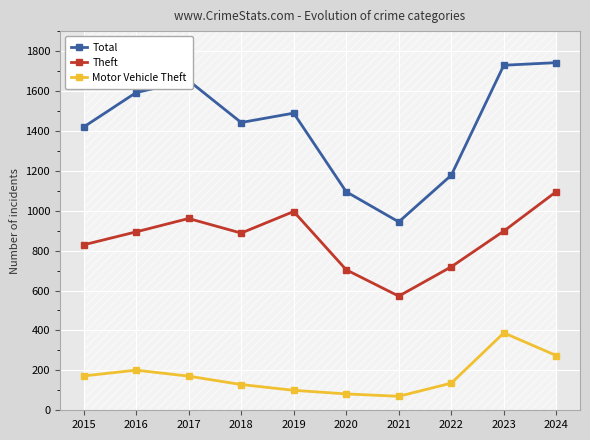

What are all the series names shown in the legend?

Total, Theft, Motor Vehicle Theft